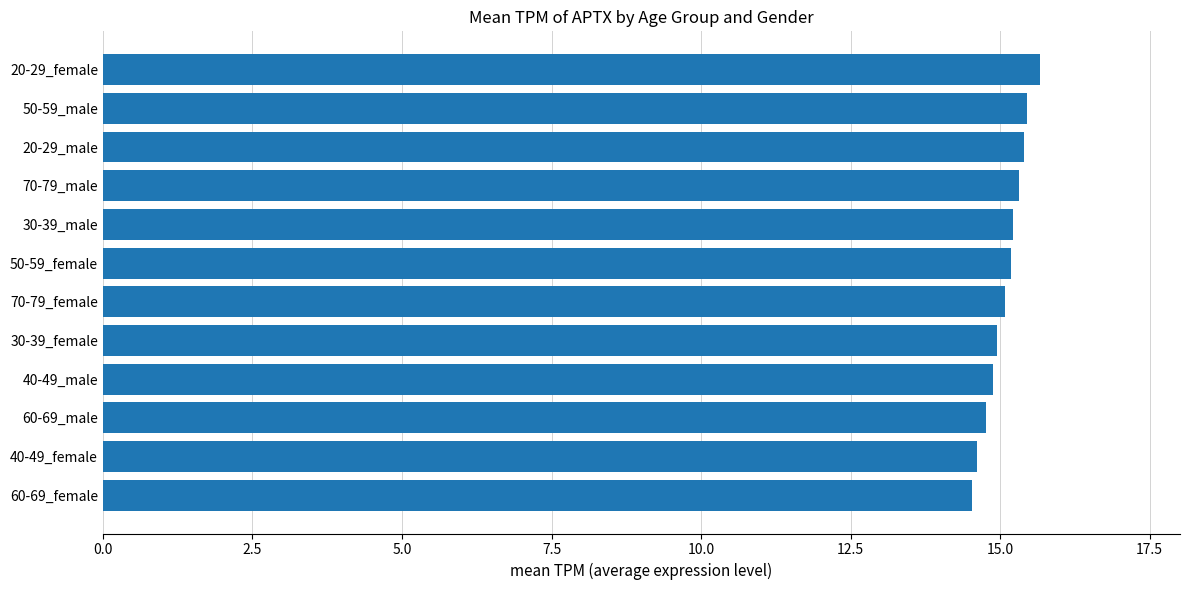

What is the smallest value displayed?

14.5